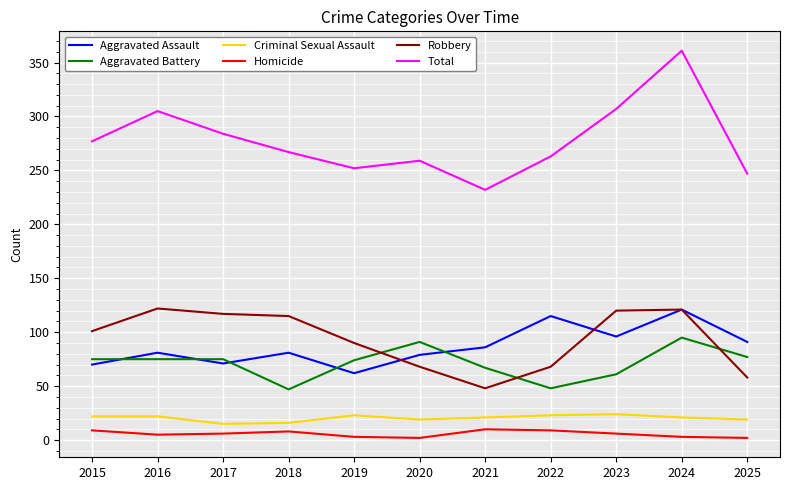

Which series has the largest range (max minus min)?

Total